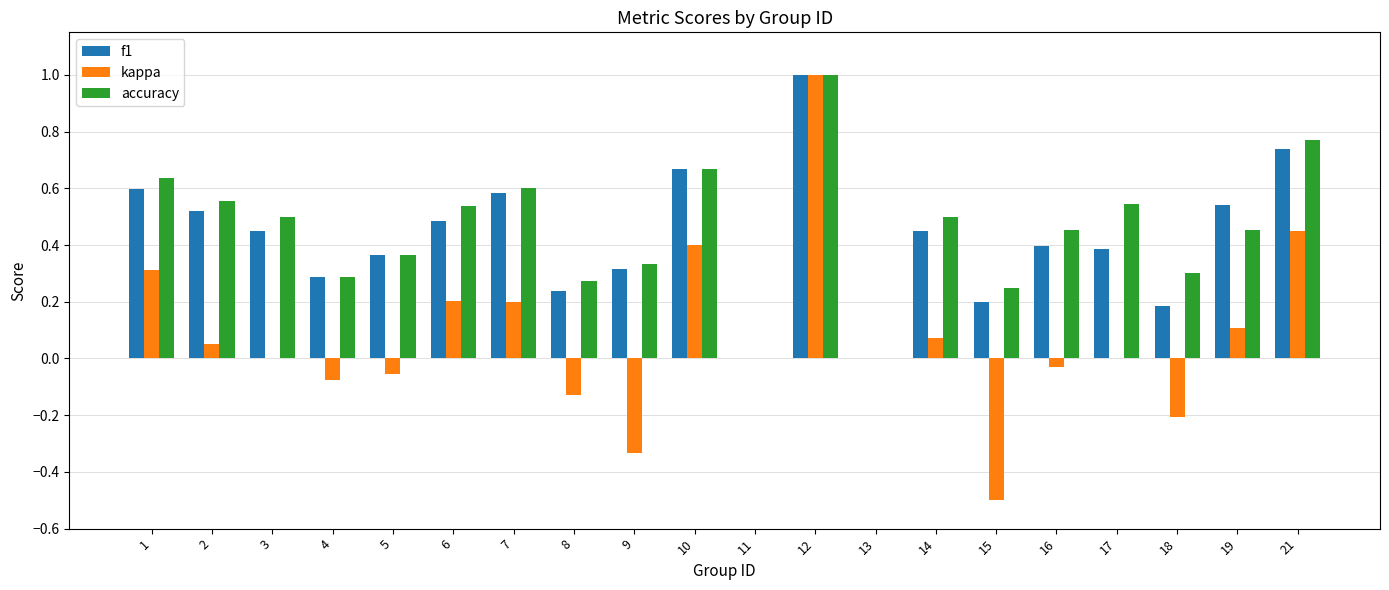

True or false: accuracy has a value of 0.0 at 13.

True